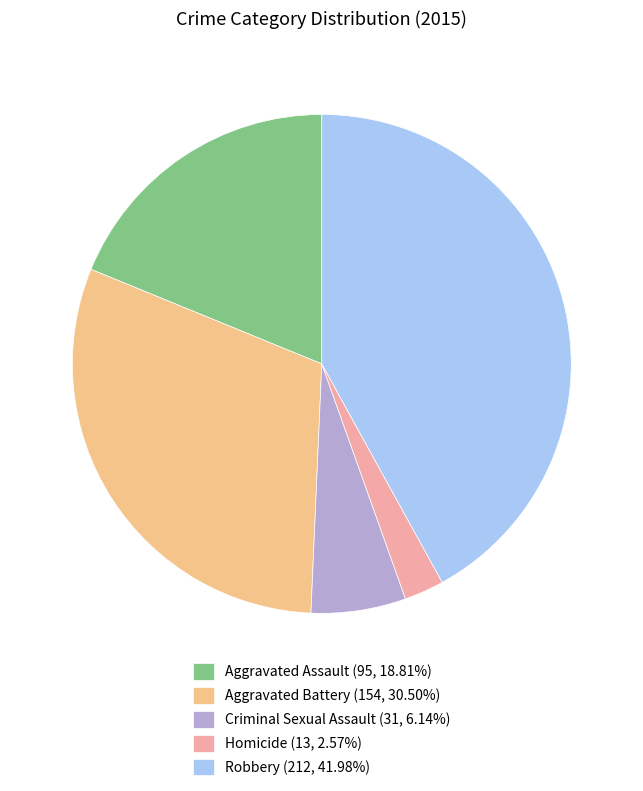

Is it true that Criminal Sexual Assault is 20% of the pie?

False